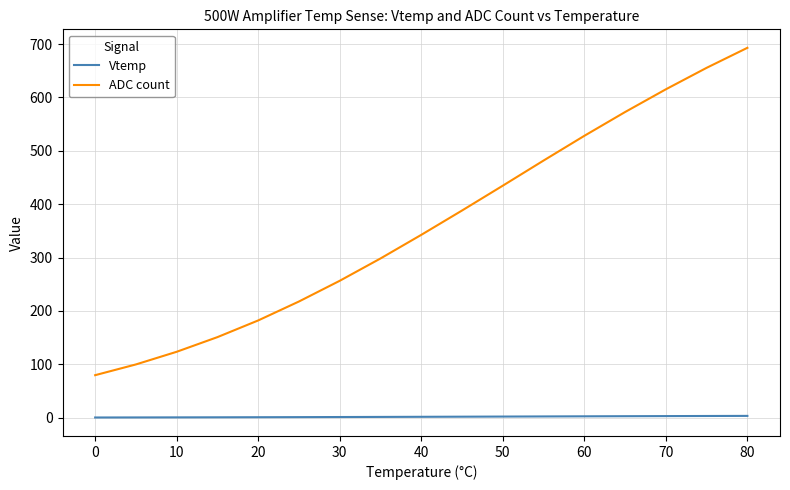

What is the difference between the maximum and minimum values in the ADC count series?

613.3